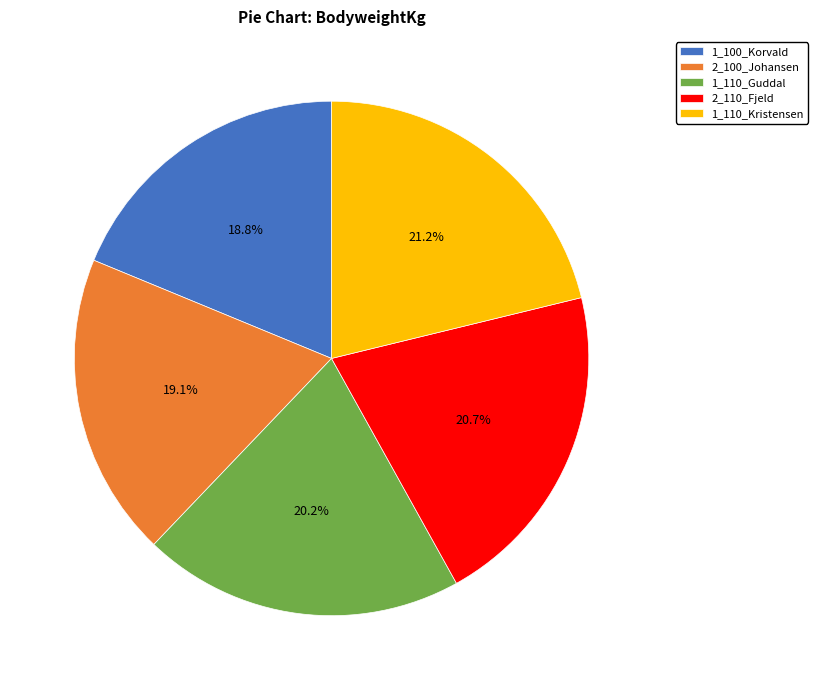

How many segments does this pie chart have?

5